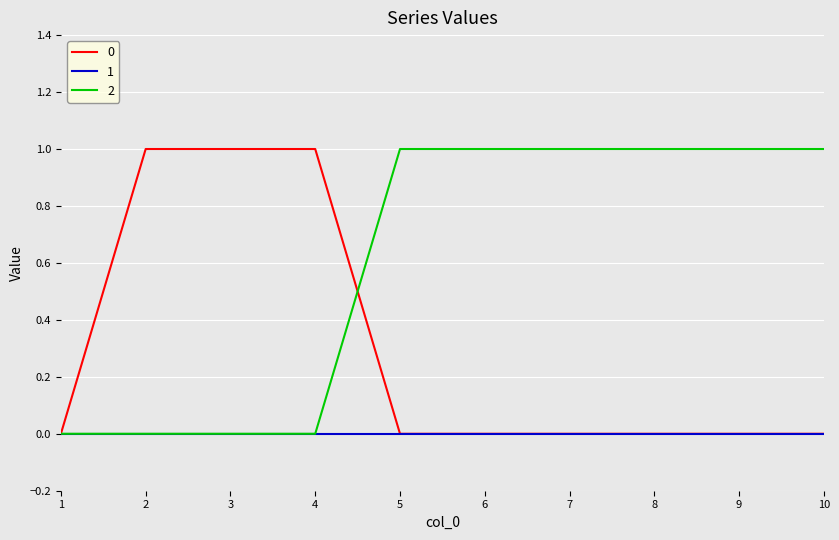

Is it true that 2 equals 1 at 4?

False